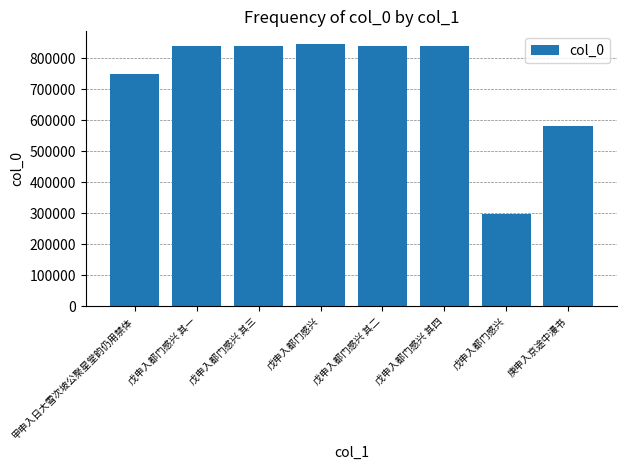

How many distinct data groups are displayed?

1